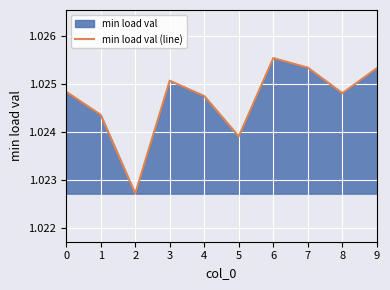

List the labels in order of value, smallest first.

2, 5, 1, 4, 8, 0, 3, 9, 7, 6